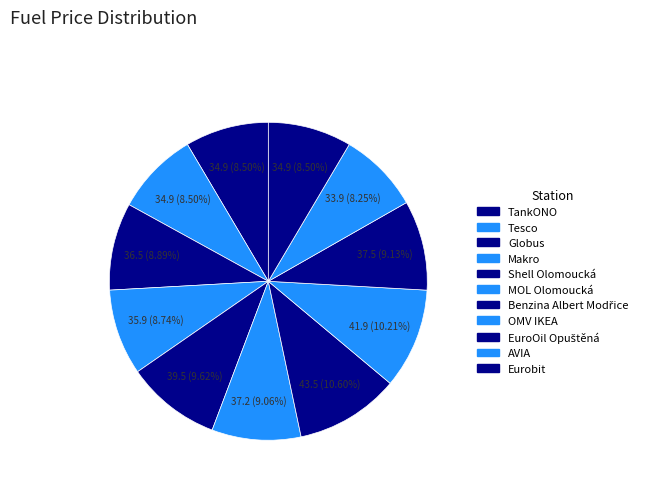

To the nearest percent, what is the average slice percentage?

9%